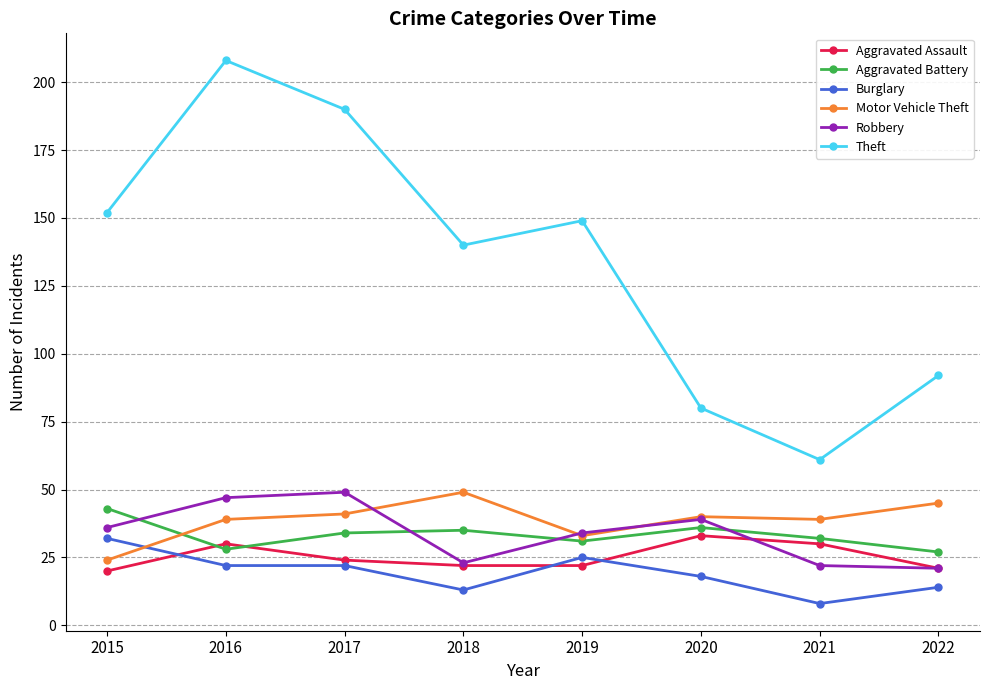

Reading left to right, what are all the values shown in this chart?

Aggravated Assault: 2015=20	2016=30	2017=24	2018=22	2019=22	2020=33	2021=30	2022=21
Aggravated Battery: 2015=43	2016=28	2017=34	2018=35	2019=31	2020=36	2021=32	2022=27
Burglary: 2015=32	2016=22	2017=22	2018=13	2019=25	2020=18	2021=8	2022=14
Motor Vehicle Theft: 2015=24	2016=39	2017=41	2018=49	2019=33	2020=40	2021=39	2022=45
Robbery: 2015=36	2016=47	2017=49	2018=23	2019=34	2020=39	2021=22	2022=21
Theft: 2015=152	2016=208	2017=190	2018=140	2019=149	2020=80	2021=61	2022=92